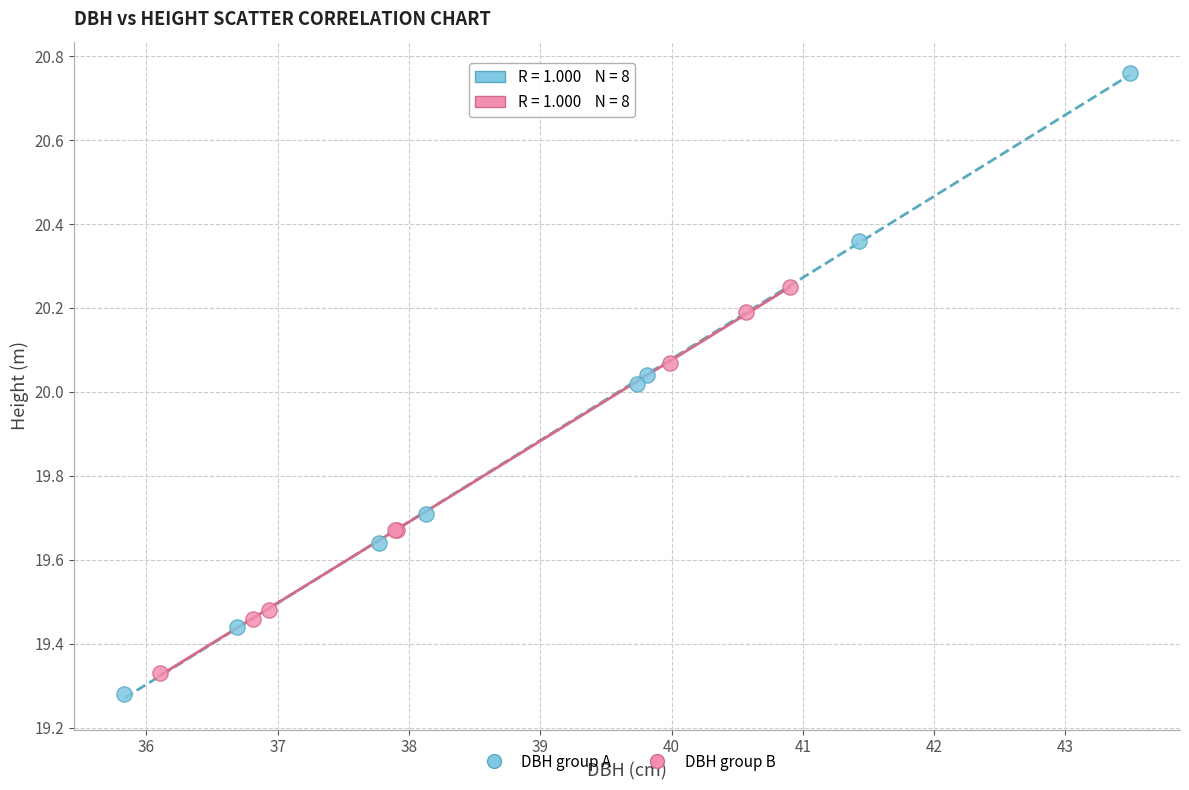

Which series contains the lowest Y value?

DBH group A